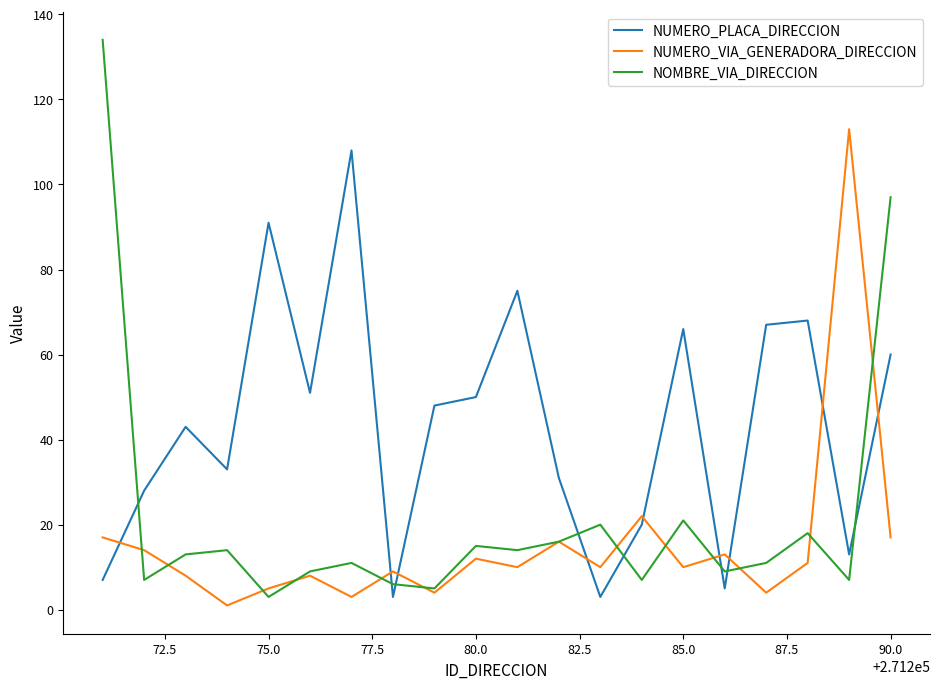

Rank the series by their average value, from lowest to highest.

NUMERO_VIA_GENERADORA_DIRECCION, NOMBRE_VIA_DIRECCION, NUMERO_PLACA_DIRECCION